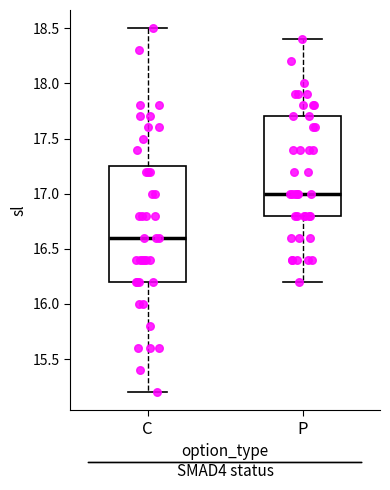

Comparing the boxes themselves (not the whiskers), which one is the tallest?

C